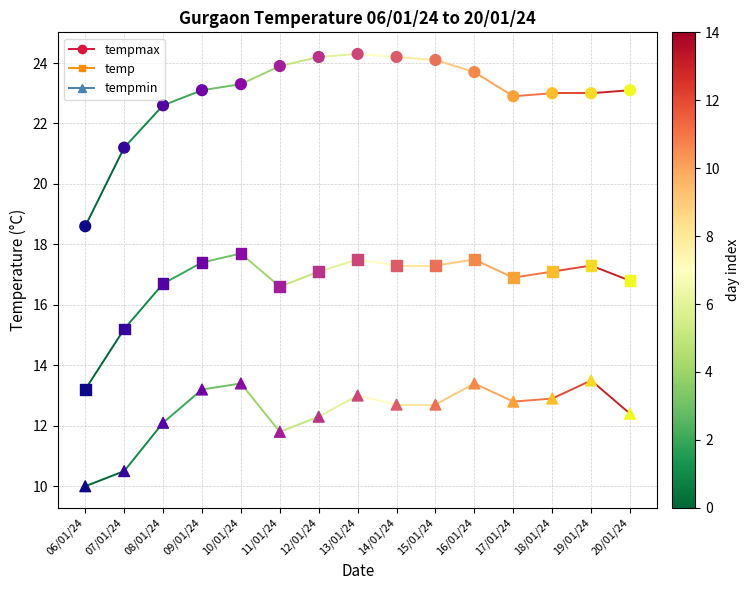

What are all the series names shown in the legend?

tempmax, tempmin, temp